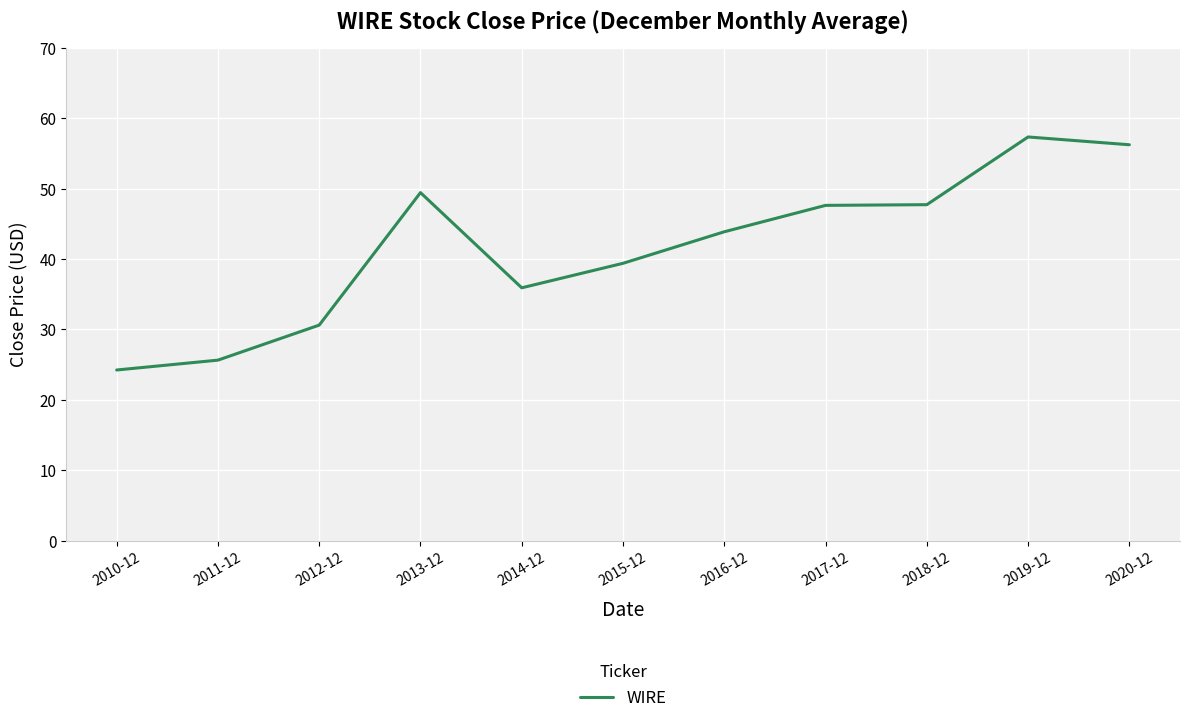

The value at 2018-12 is 47.7. True or false?

True